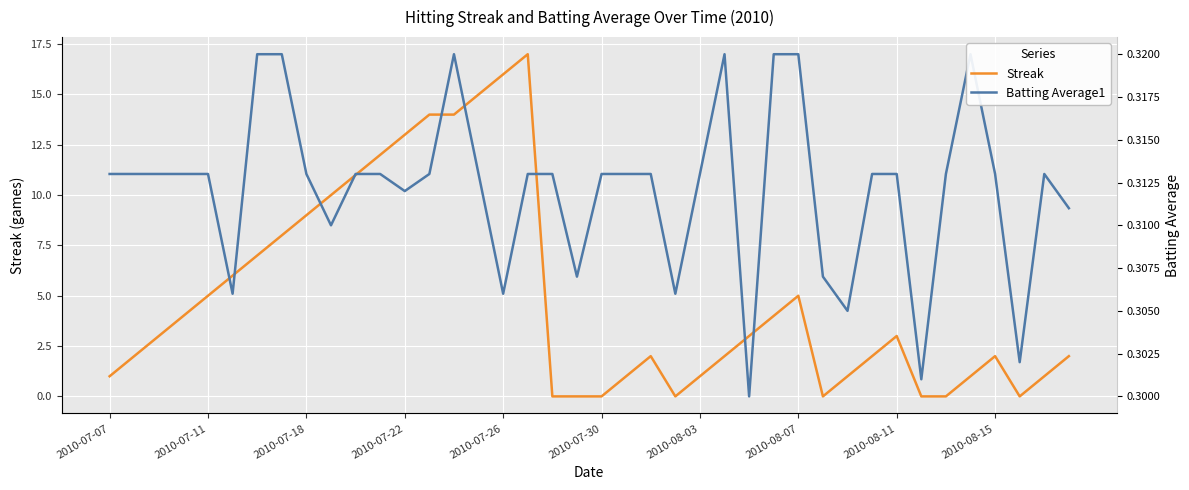

How many data points in Streak are above 3?

17